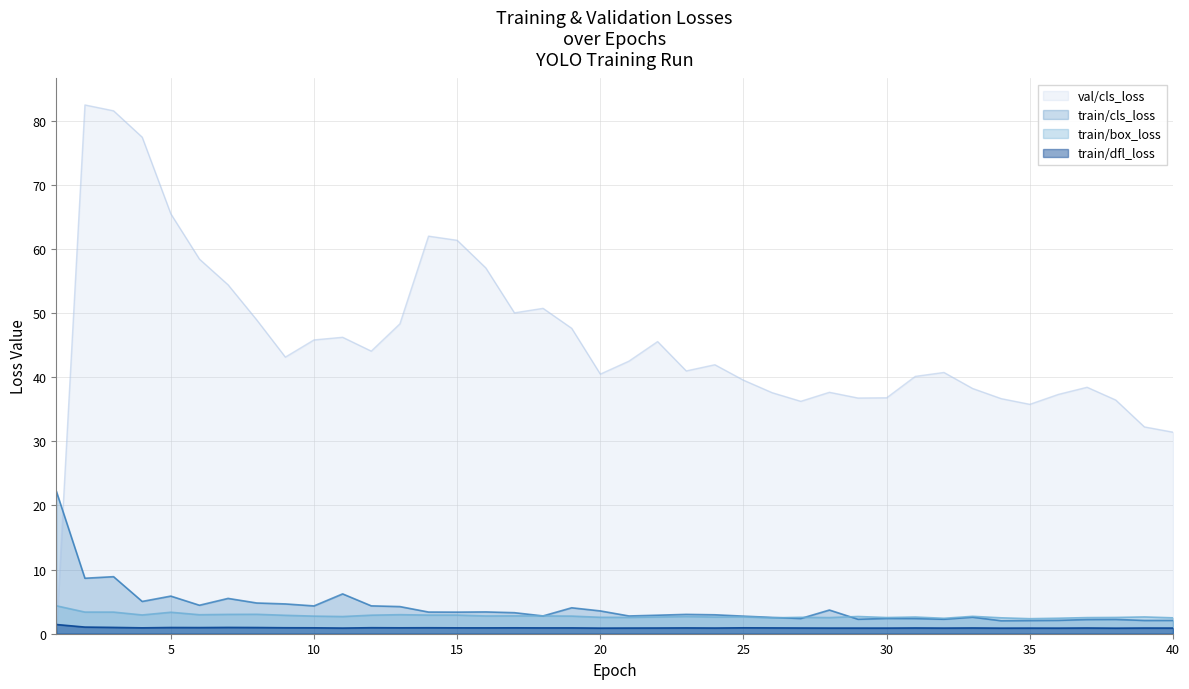

What is the average value of the train/box_loss series?

2.8